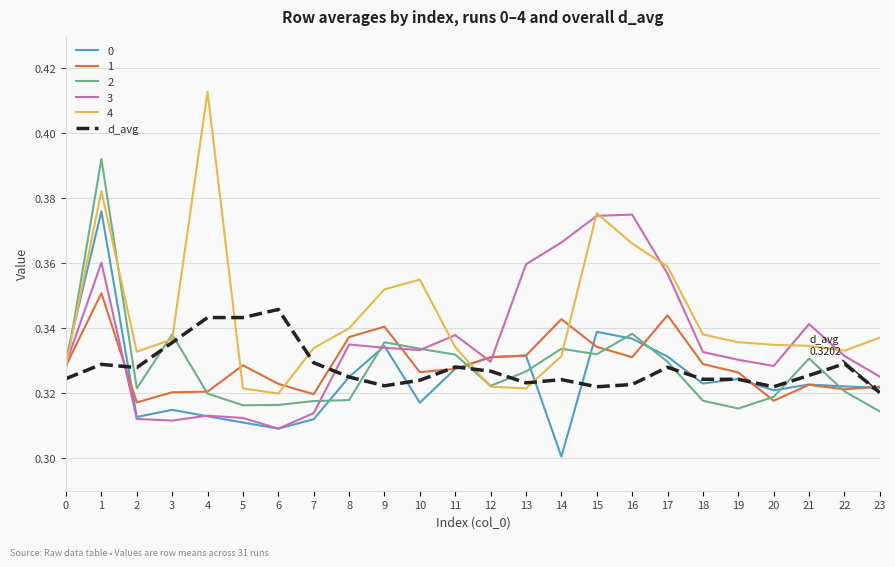

Which series has the largest total across all categories?

4